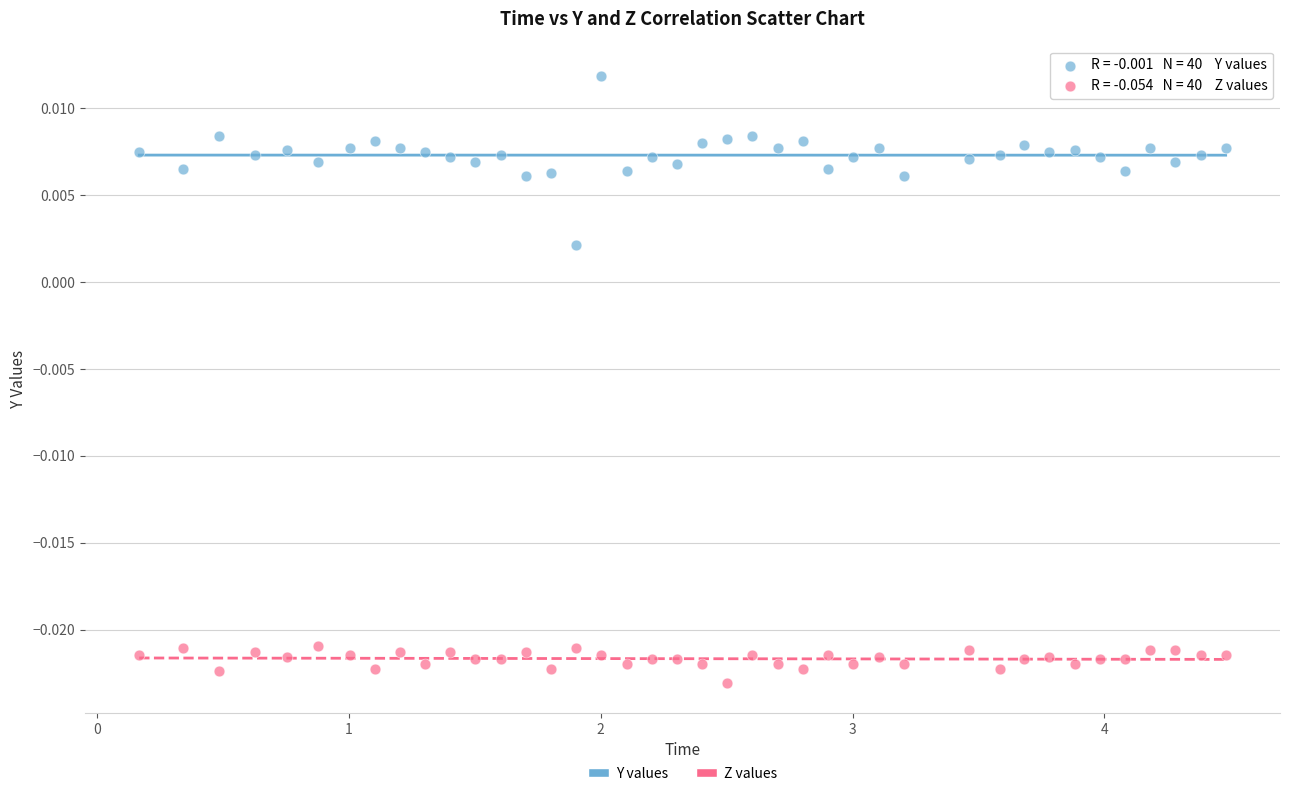

Which series contains the highest Y value?

Y values